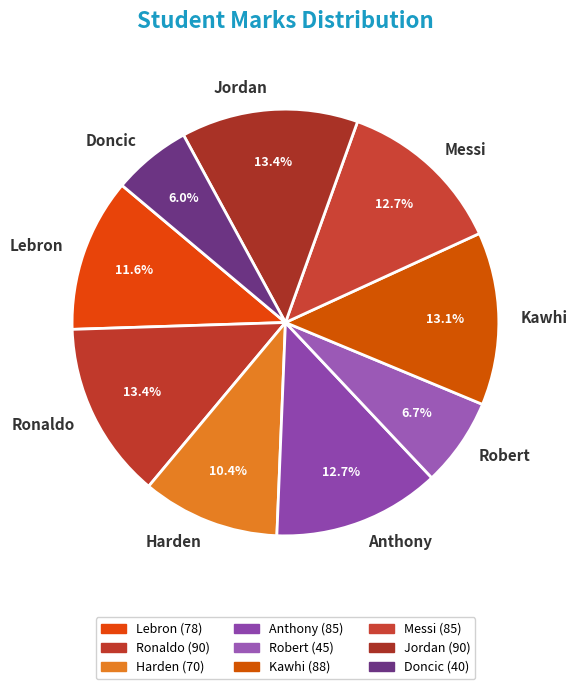

To the nearest percent, what portion does Robert represent?

7%